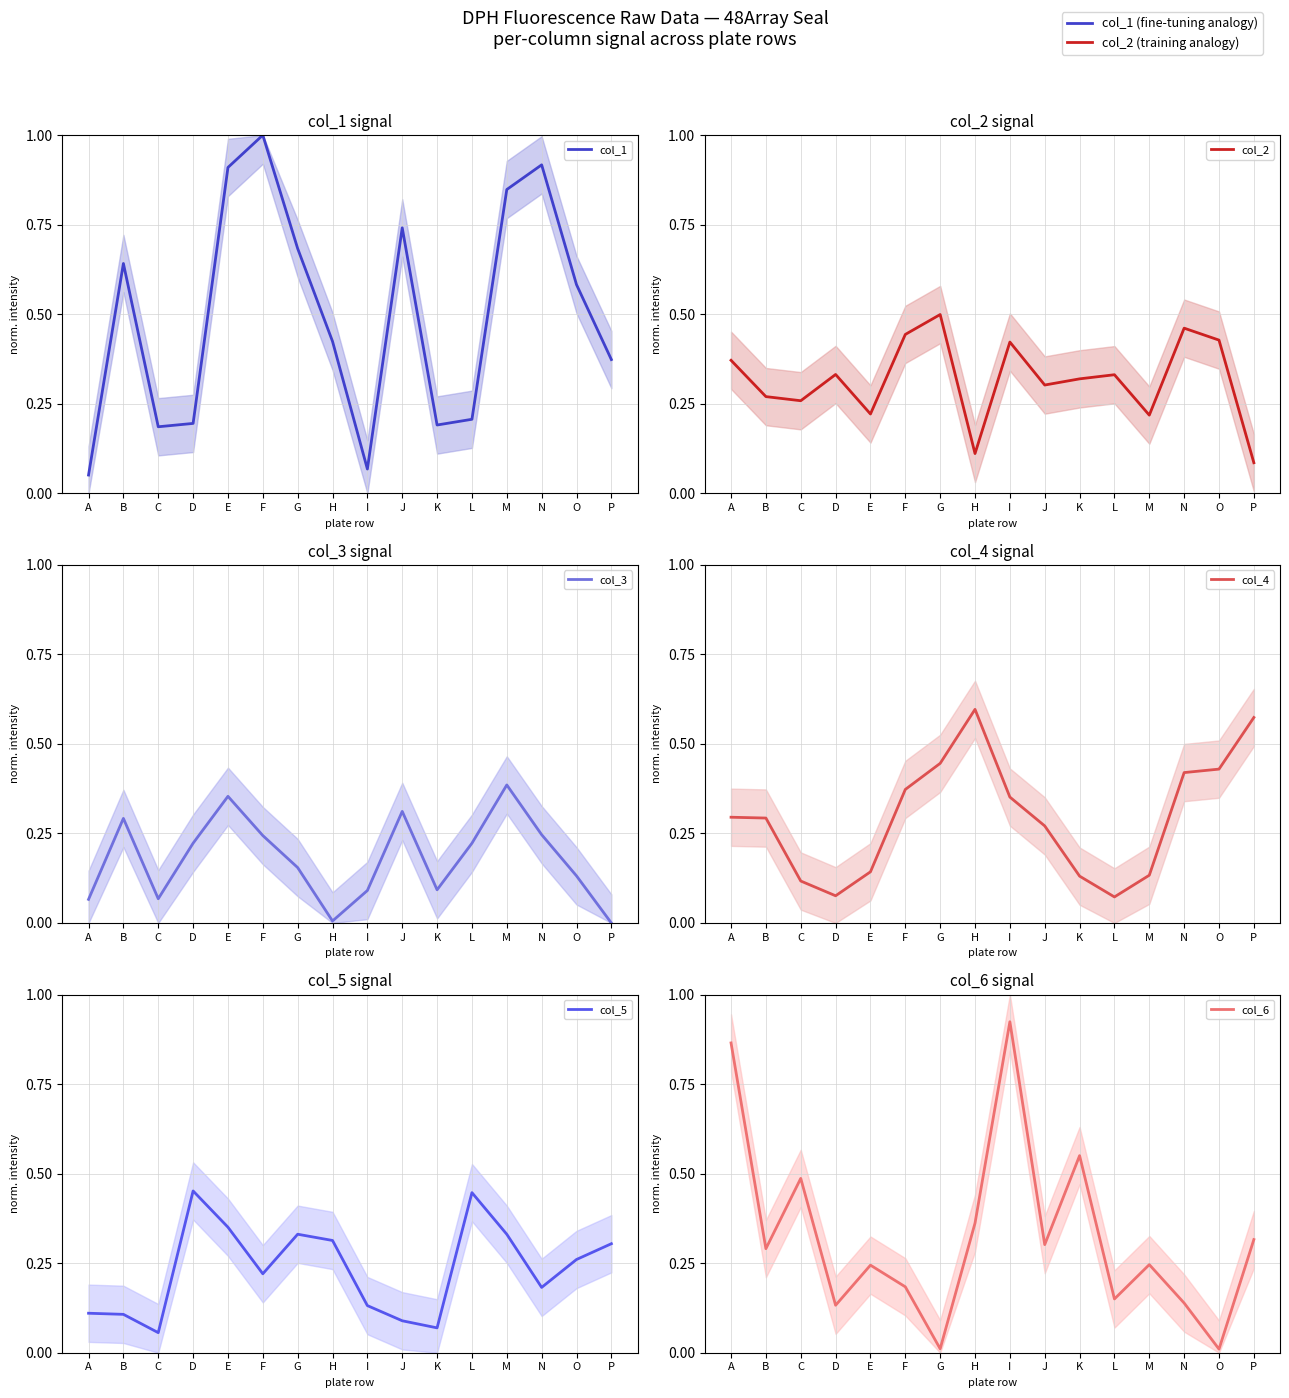

What is the total value across all series at O?

1.8